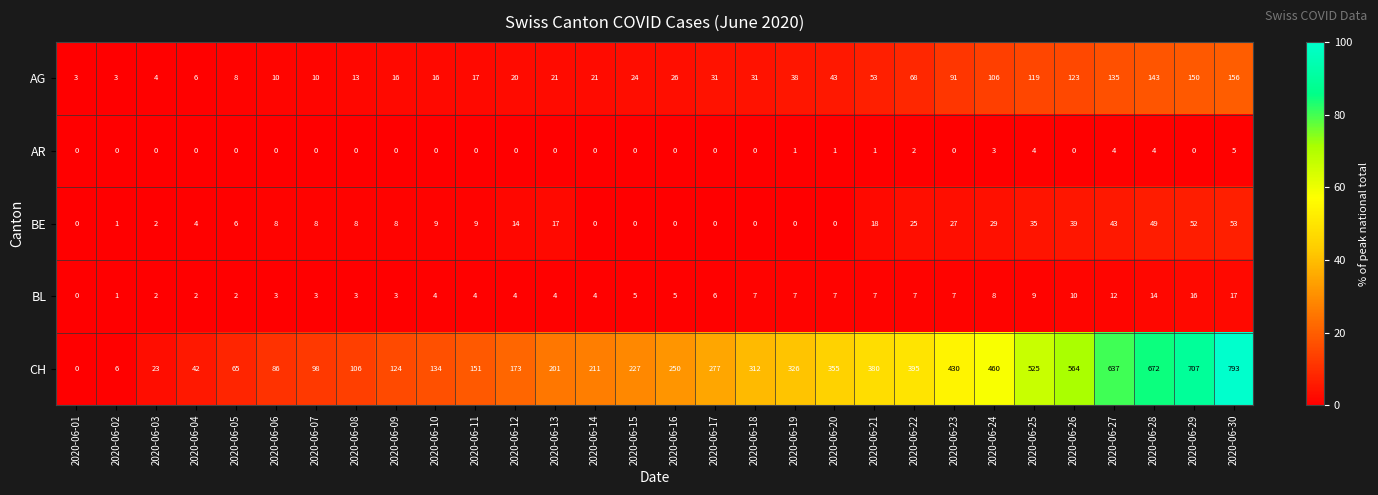

What is the sum of the AG values at 2020-06-29 and 2020-06-10?

166